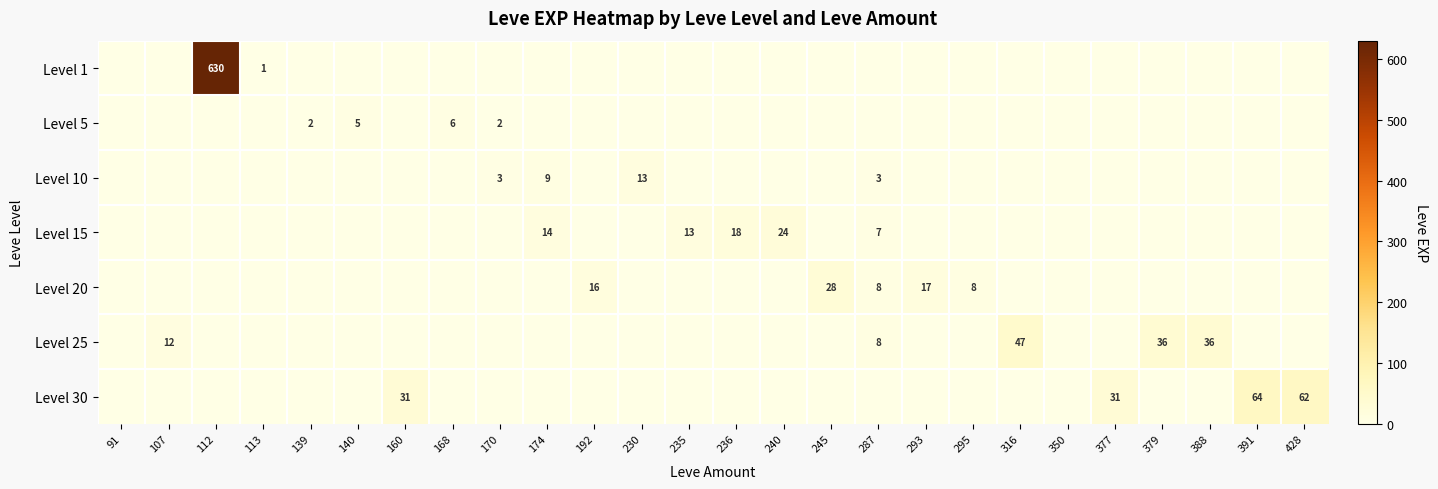

The Level 30 series shows 31 at 160. True or false?

True